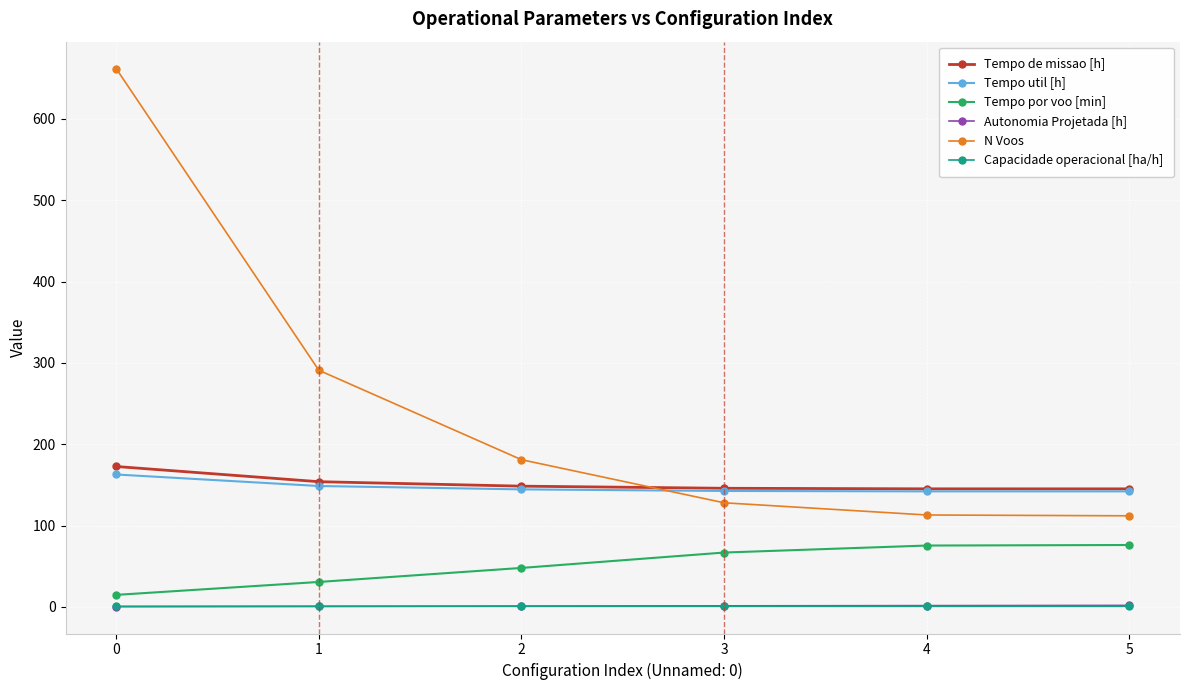

What is the minimum value shown in the chart?

0.3